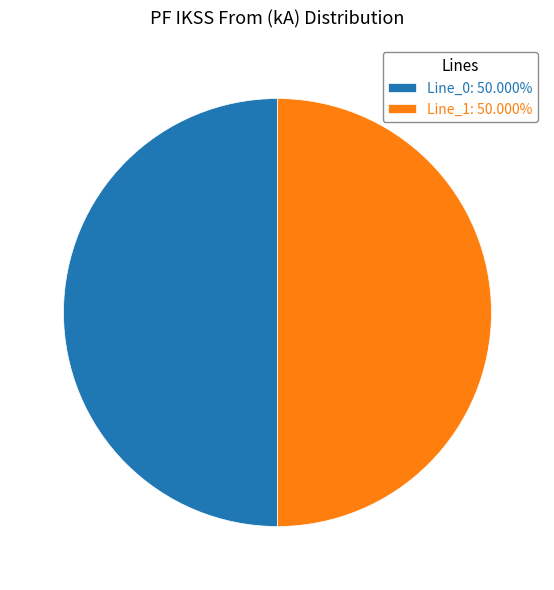

Do Line_0: 50.000% and Line_1: 50.000% together represent more than half of the pie?

Yes